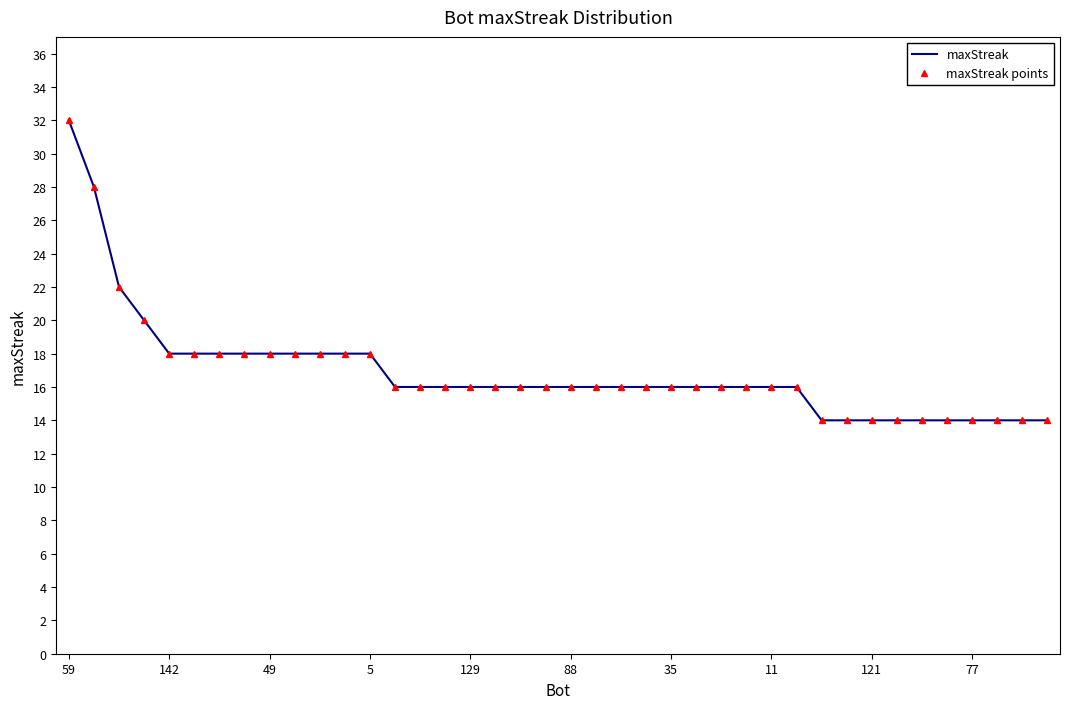

How many lines are shown in the chart?

2